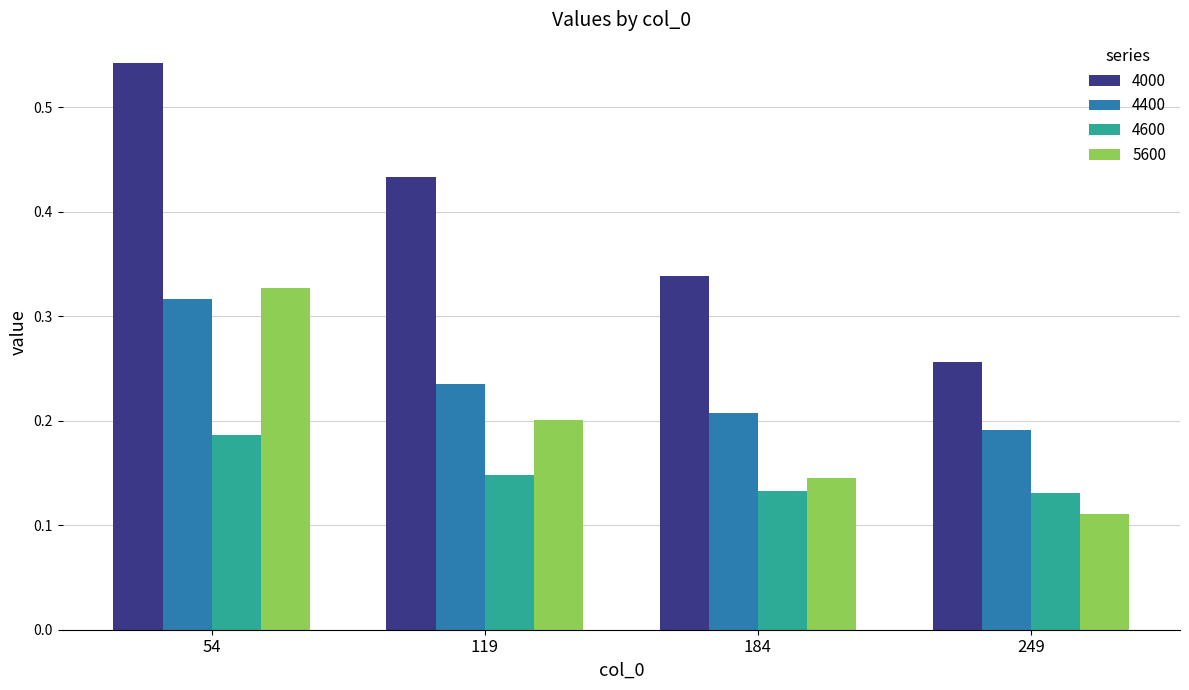

What is the total value across all series at 54?

1.4